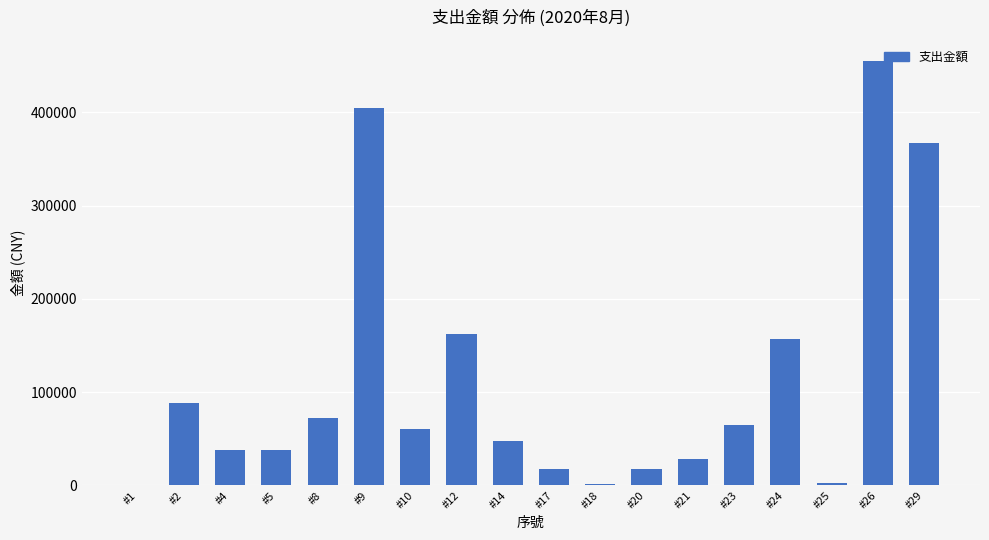

What is the ratio of the value at #26 to the value at #24?

2.9